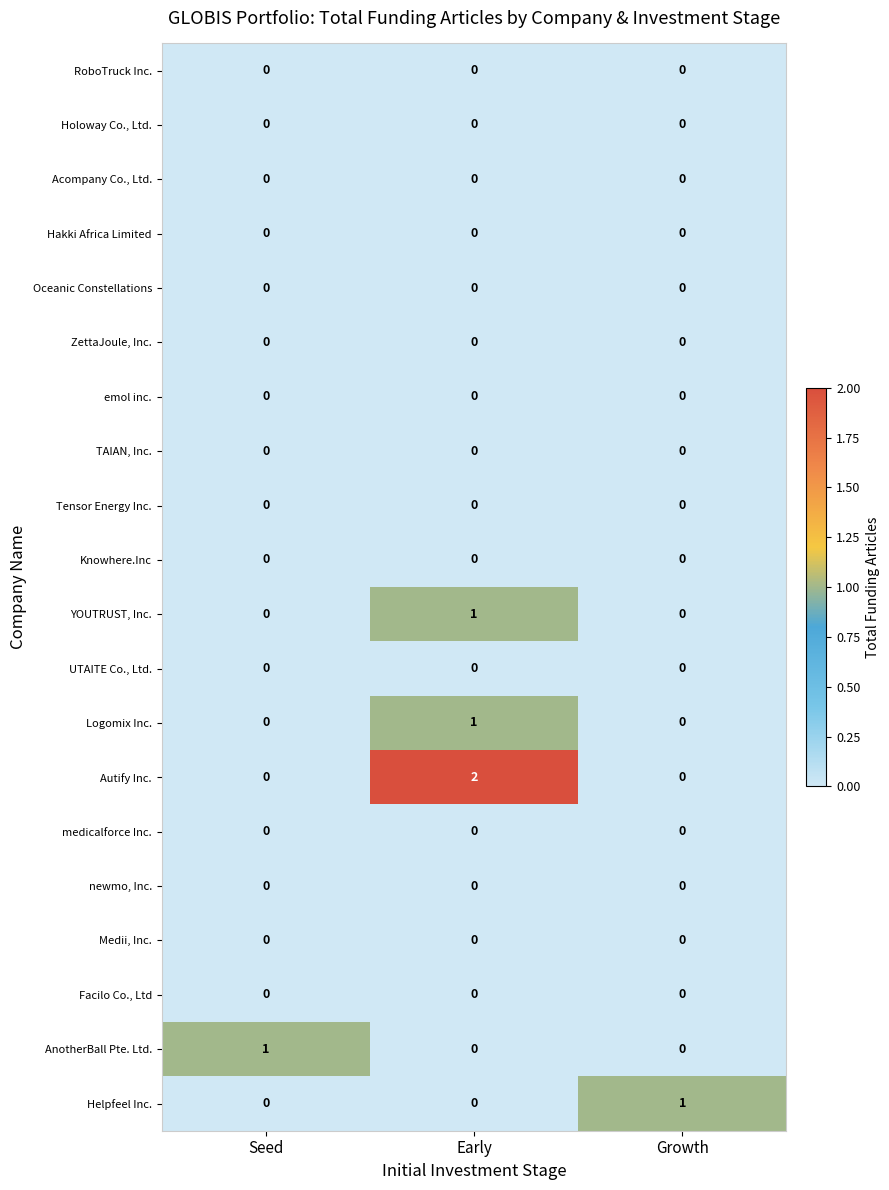

At how many categories does at least one series exceed 0?

3